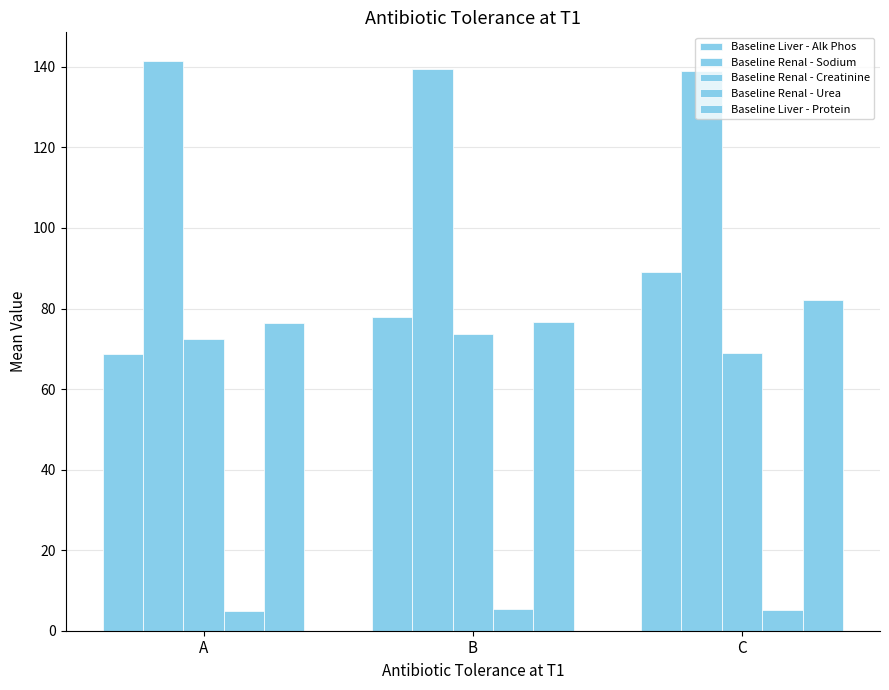

How many bars are there in each group?

5